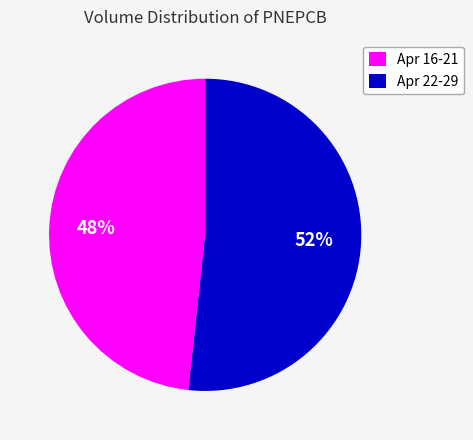

Does any single category account for the majority?

Yes